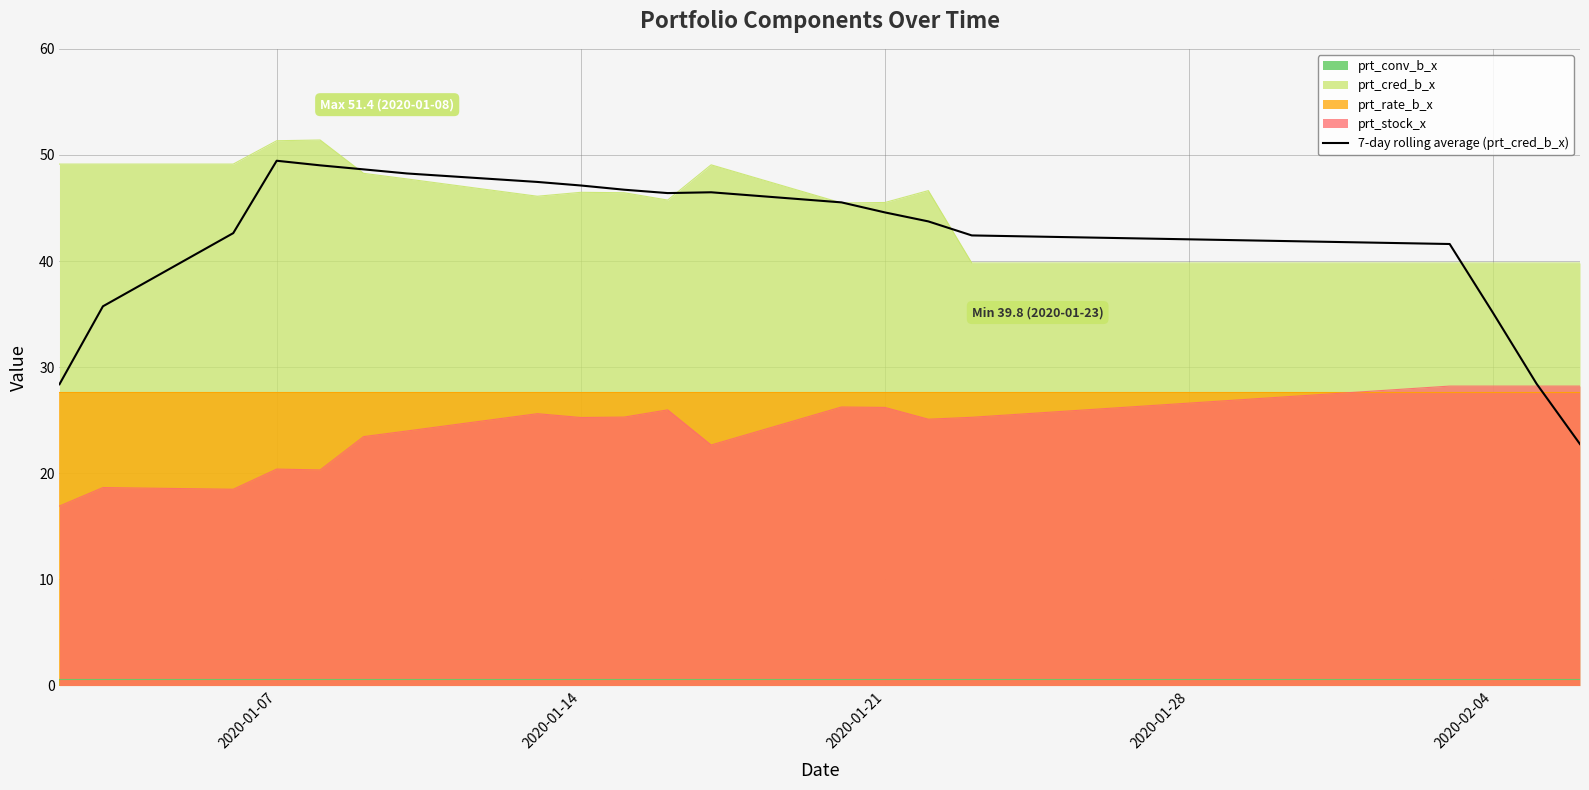

What is the maximum value for prt_cred_b_x?

51.4